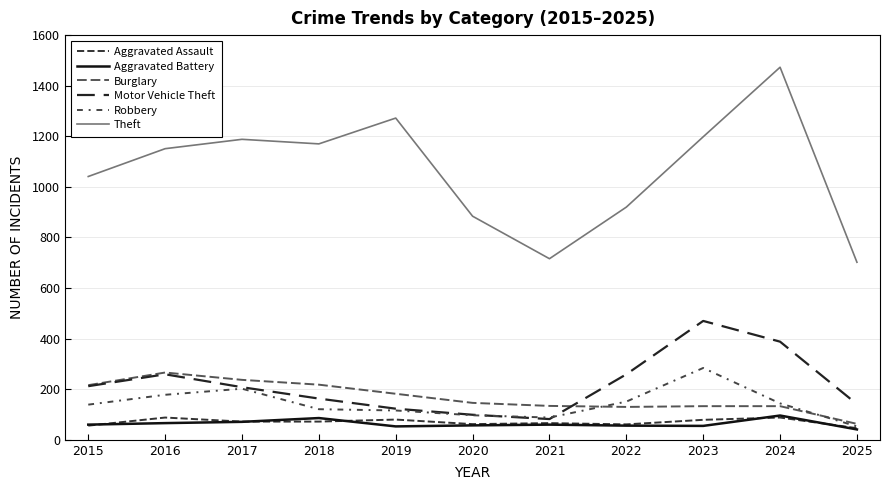

Where is the first local maximum for Motor Vehicle Theft?

2016